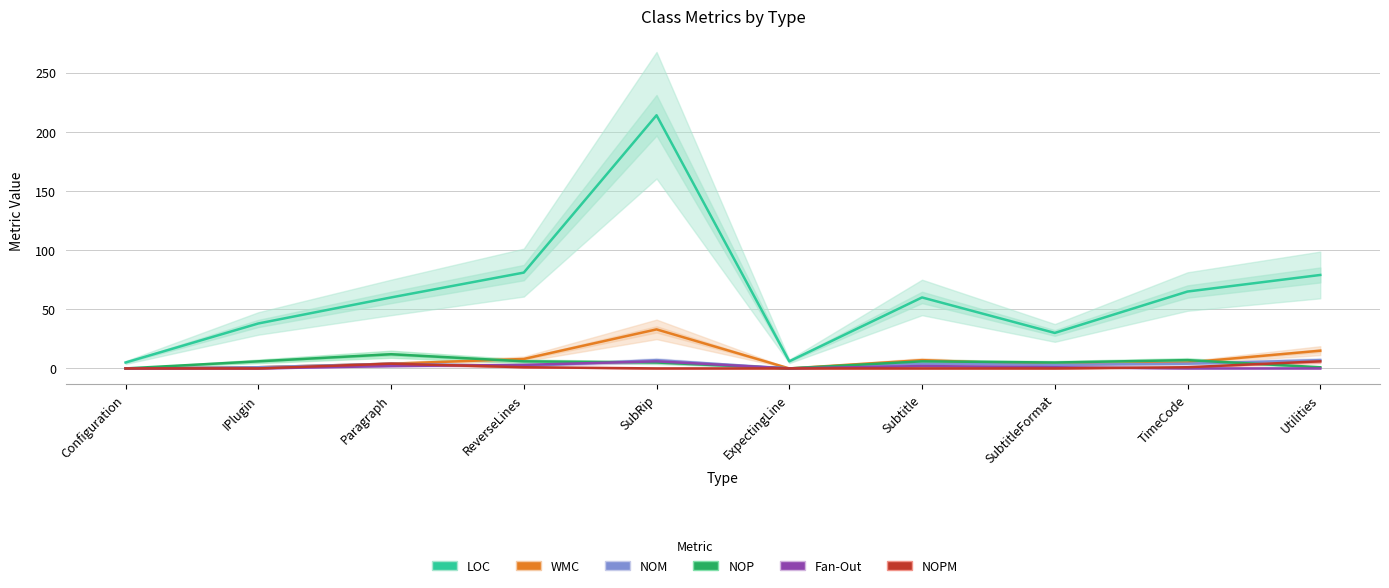

What are all the series names shown in the legend?

LOC, WMC, NOM, NOP, Fan-Out, NOPM